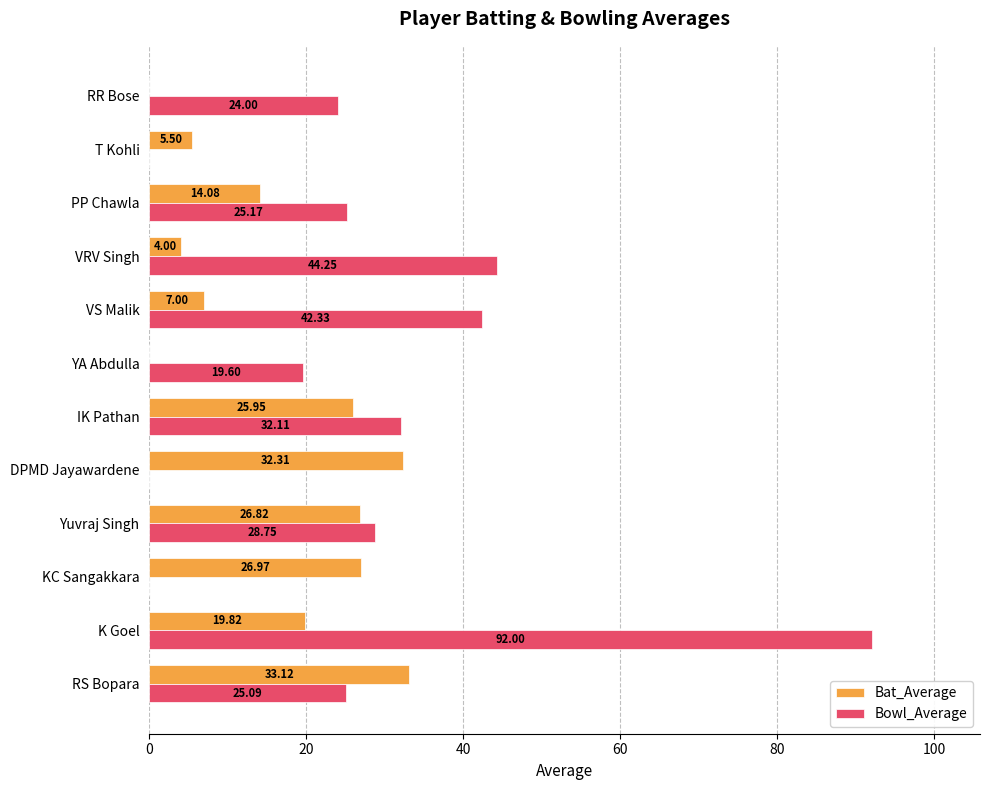

Which series has the largest total across all categories?

Bowl_Average